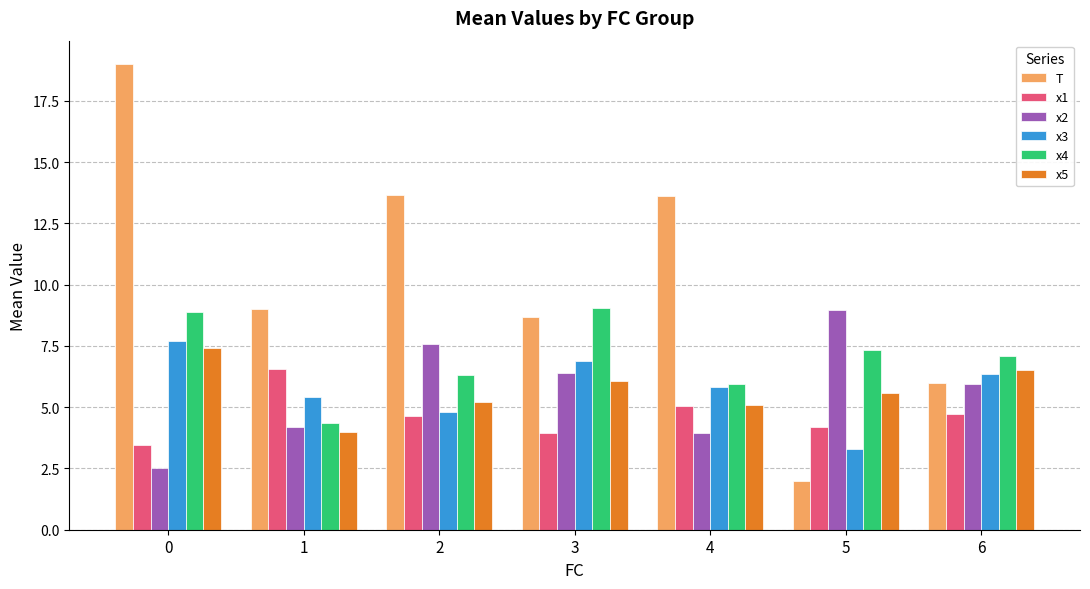

At which label is x1 closest to 5?

4